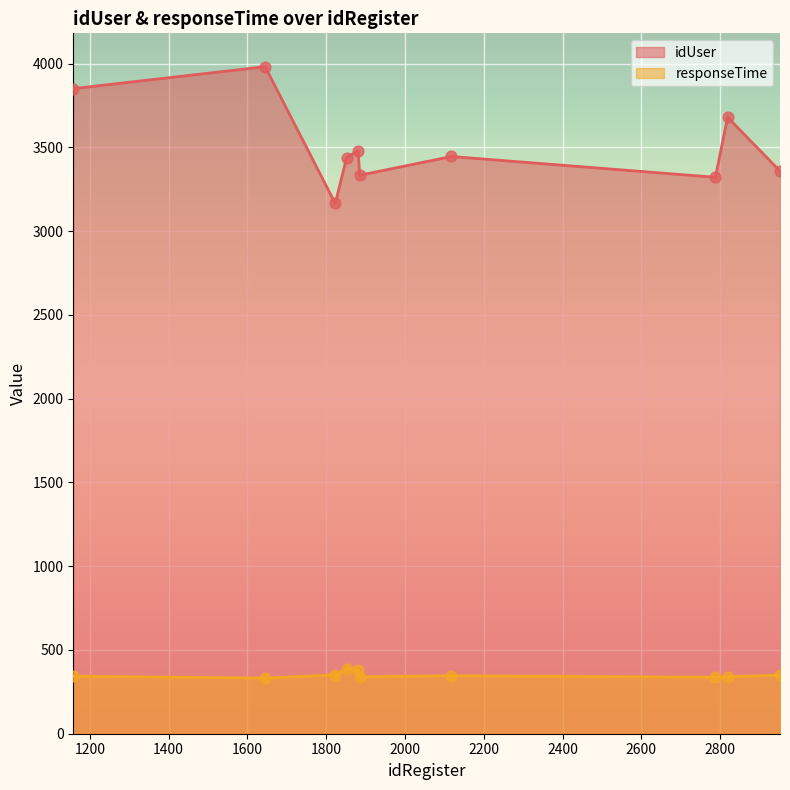

What are all the series names shown in the legend?

idUser, responseTime